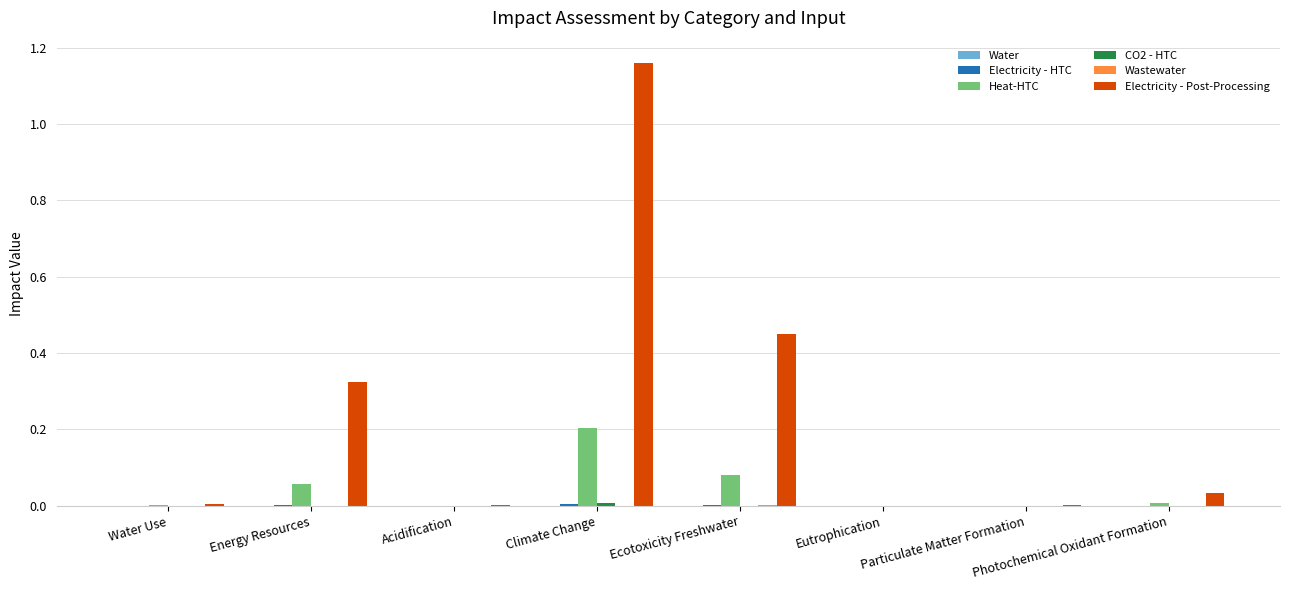

The Electricity - Post-Processing series shows 1.9 at Climate Change. True or false?

False